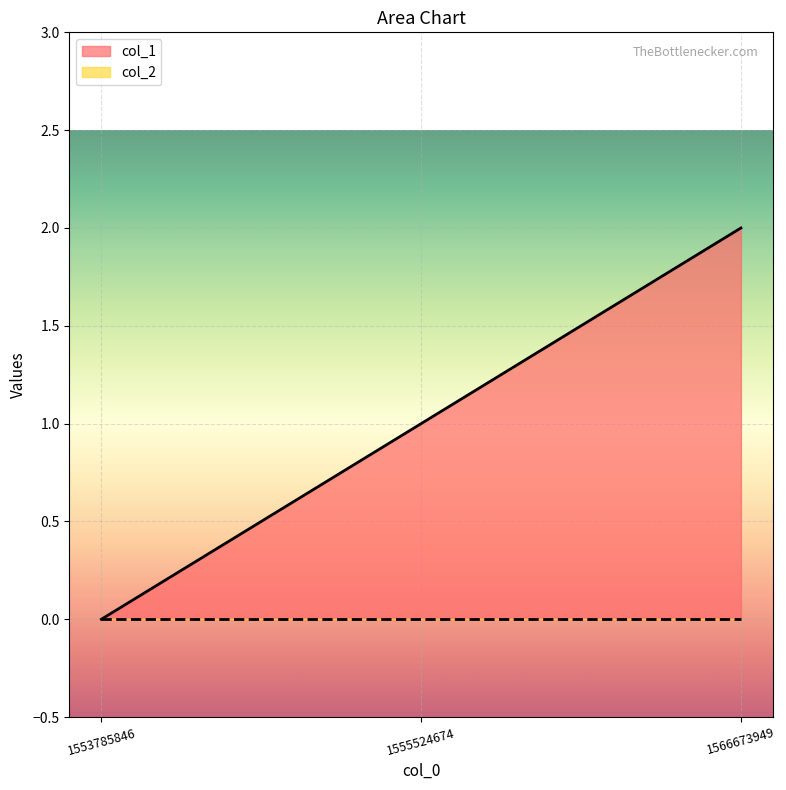

Reading left to right, extract all data points from this chart.

0	1	2